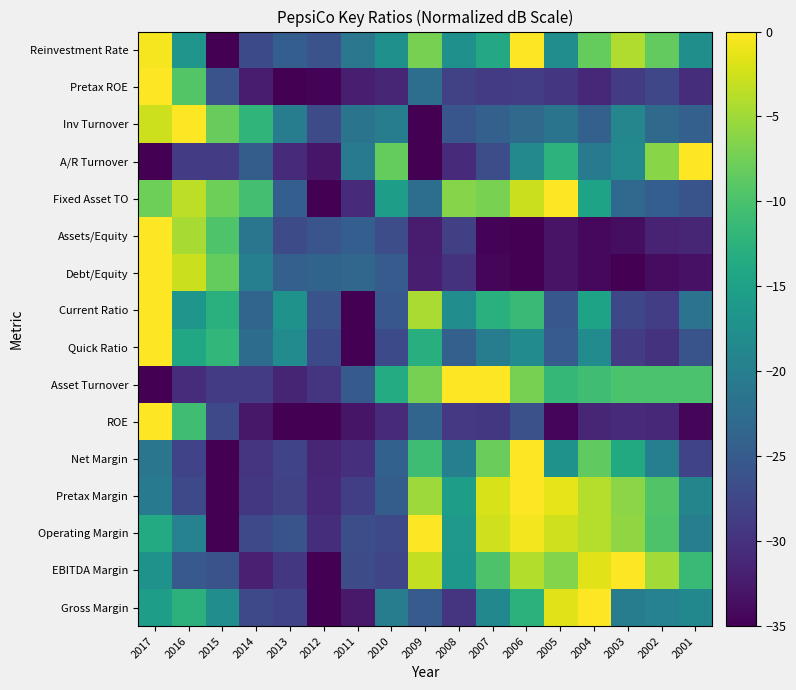

Reading right to left, transcribe all the data shown in this chart.

Gross Margin: 2001=-18.7	2002=-19.4	2003=-20.2	2004=0.0	2005=-1.6	2006=-12.4	2007=-18.7	2008=-29.6	2009=-24.9	2010=-20.2	2011=-32.7	2012=-35.0	2013=-28.0	2014=-27.2	2015=-17.9	2016=-12.4	2017=-15.6
EBITDA Margin: 2001=-11.4	2002=-4.9	2003=0.0	2004=-1.6	2005=-6.5	2006=-4.1	2007=-9.8	2008=-16.3	2009=-3.3	2010=-27.7	2011=-26.9	2012=-35.0	2013=-29.3	2014=-31.7	2015=-26.0	2016=-25.2	2017=-17.1
Operating Margin: 2001=-20.1	2002=-9.7	2003=-5.8	2004=-3.9	2005=-2.6	2006=-0.6	2007=-2.6	2008=-16.2	2009=0.0	2010=-27.2	2011=-26.6	2012=-30.5	2013=-25.9	2014=-27.2	2015=-35.0	2016=-19.4	2017=-13.6
Pretax Margin: 2001=-19.0	2002=-9.5	2003=-6.0	2004=-3.9	2005=-1.3	2006=0.0	2007=-2.2	2008=-15.6	2009=-5.2	2010=-24.6	2011=-28.5	2012=-31.1	2013=-28.1	2014=-29.4	2015=-35.0	2016=-27.2	2017=-20.7
Net Margin: 2001=-27.9	2002=-19.9	2003=-13.7	2004=-8.5	2005=-17.0	2006=0.0	2007=-8.0	2008=-19.9	2009=-10.9	2010=-24.1	2011=-30.3	2012=-31.2	2013=-27.9	2014=-29.8	2015=-35.0	2016=-27.9	2017=-21.3
ROE: 2001=-34.4	2002=-31.1	2003=-30.7	2004=-31.2	2005=-34.4	2006=-26.4	2007=-29.3	2008=-29.2	2009=-23.6	2010=-30.8	2011=-33.1	2012=-35.0	2013=-34.9	2014=-32.8	2015=-27.3	2016=-10.7	2017=0.0
Asset Turnover: 2001=-9.9	2002=-9.9	2003=-9.9	2004=-10.8	2005=-11.7	2006=-7.2	2007=0.0	2008=0.0	2009=-7.2	2010=-13.5	2011=-25.1	2012=-29.6	2013=-31.4	2014=-28.7	2015=-28.7	2016=-30.5	2017=-35.0
Quick Ratio: 2001=-26.0	2002=-29.9	2003=-28.8	2004=-18.1	2005=-24.8	2006=-18.1	2007=-20.3	2008=-24.3	2009=-13.0	2010=-27.1	2011=-35.0	2012=-27.1	2013=-18.1	2014=-22.6	2015=-11.9	2016=-14.1	2017=0.0
Current Ratio: 2001=-21.6	2002=-28.6	2003=-27.4	2004=-14.6	2005=-25.5	2006=-11.5	2007=-12.7	2008=-17.8	2009=-4.5	2010=-25.5	2011=-35.0	2012=-26.1	2013=-17.2	2014=-23.5	2015=-12.7	2016=-16.5	2017=0.0
Debt/Equity: 2001=-33.2	2002=-33.9	2003=-34.9	2004=-34.3	2005=-33.1	2006=-35.0	2007=-34.4	2008=-29.9	2009=-32.0	2010=-24.7	2011=-23.5	2012=-23.7	2013=-24.3	2014=-19.9	2015=-8.3	2016=-2.8	2017=0.0
Assets/Equity: 2001=-31.2	2002=-31.6	2003=-33.7	2004=-34.2	2005=-33.1	2006=-35.0	2007=-34.6	2008=-28.3	2009=-32.2	2010=-26.7	2011=-24.5	2012=-25.8	2013=-26.9	2014=-21.3	2015=-9.7	2016=-4.6	2017=0.0
Fixed Asset TO: 2001=-25.9	2002=-24.5	2003=-23.1	2004=-14.7	2005=0.0	2006=-2.8	2007=-7.0	2008=-6.3	2009=-22.4	2010=-15.4	2011=-30.8	2012=-35.0	2013=-24.5	2014=-10.5	2015=-7.7	2016=-3.5	2017=-7.7
A/R Turnover: 2001=0.0	2002=-6.2	2003=-18.5	2004=-20.6	2005=-12.4	2006=-18.5	2007=-26.8	2008=-30.9	2009=-35.0	2010=-8.2	2011=-20.6	2012=-32.9	2013=-30.9	2014=-24.7	2015=-28.8	2016=-28.8	2017=-35.0
Inv Turnover: 2001=-24.2	2002=-22.9	2003=-18.8	2004=-24.2	2005=-21.5	2006=-22.9	2007=-24.2	2008=-25.6	2009=-35.0	2010=-20.2	2011=-21.5	2012=-26.9	2013=-20.2	2014=-12.1	2015=-8.1	2016=0.0	2017=-2.7
Pretax ROE: 2001=-30.4	2002=-27.5	2003=-29.0	2004=-31.1	2005=-29.5	2006=-28.6	2007=-28.8	2008=-28.0	2009=-22.4	2010=-31.3	2011=-32.1	2012=-34.6	2013=-35.0	2014=-32.3	2015=-26.1	2016=-9.3	2017=0.0
Reinvestment Rate: 2001=-17.6	2002=-8.5	2003=-4.2	2004=-8.2	2005=-17.8	2006=0.0	2007=-13.8	2008=-17.4	2009=-7.1	2010=-17.4	2011=-21.2	2012=-26.1	2013=-24.5	2014=-27.2	2015=-35.0	2016=-16.7	2017=-0.4